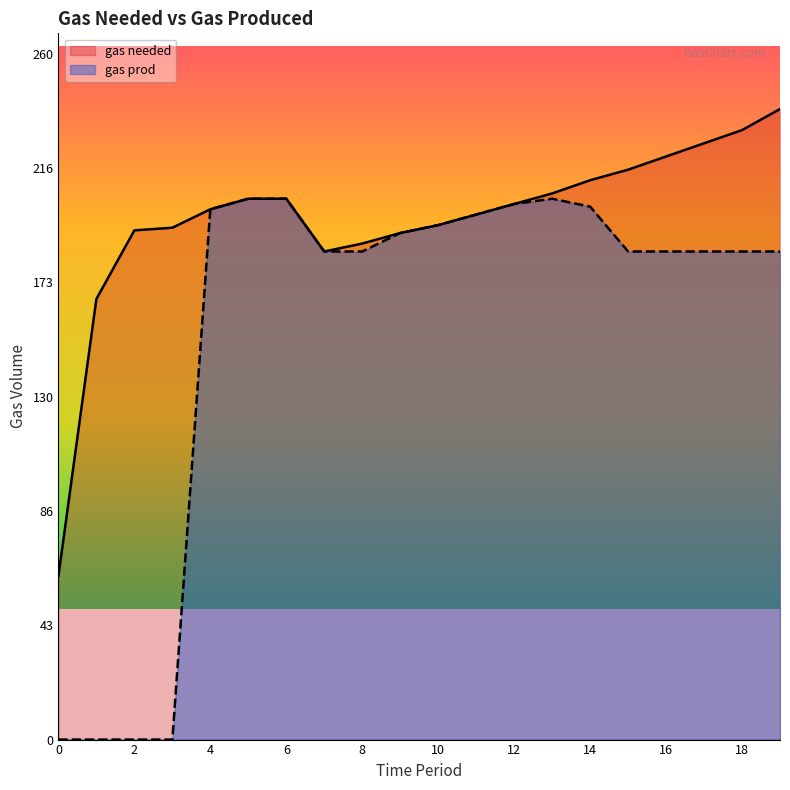

Where does the gas needed series first go above 203?

5